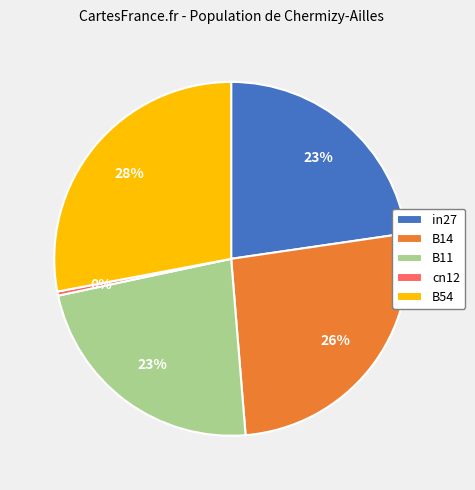

The in27 slice represents 23% of the pie. True or false?

True